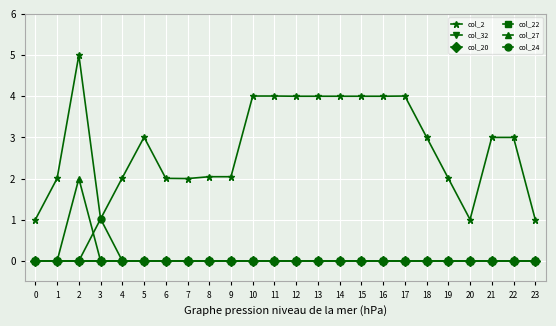

Is this an area chart (filled region under the line)?

No